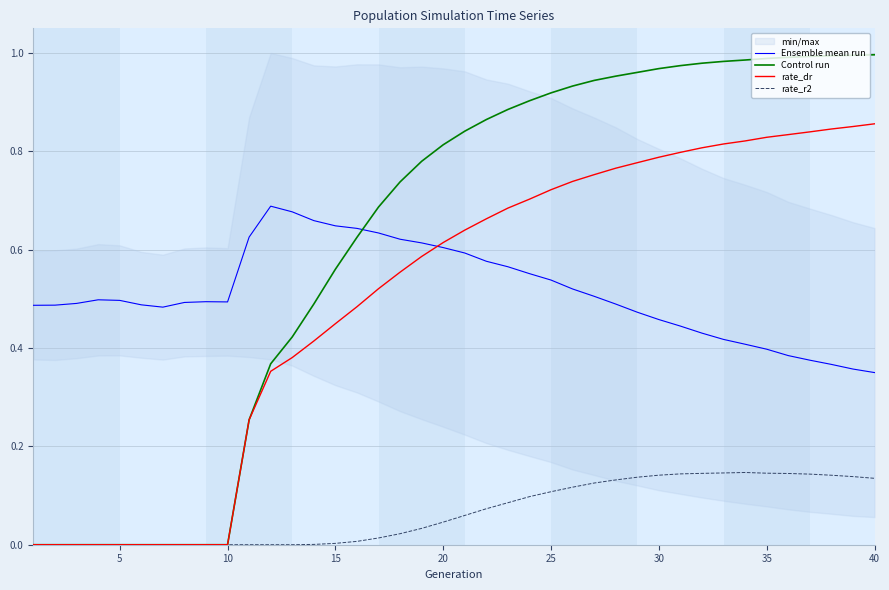

Which series has the widest spread of values?

Control run